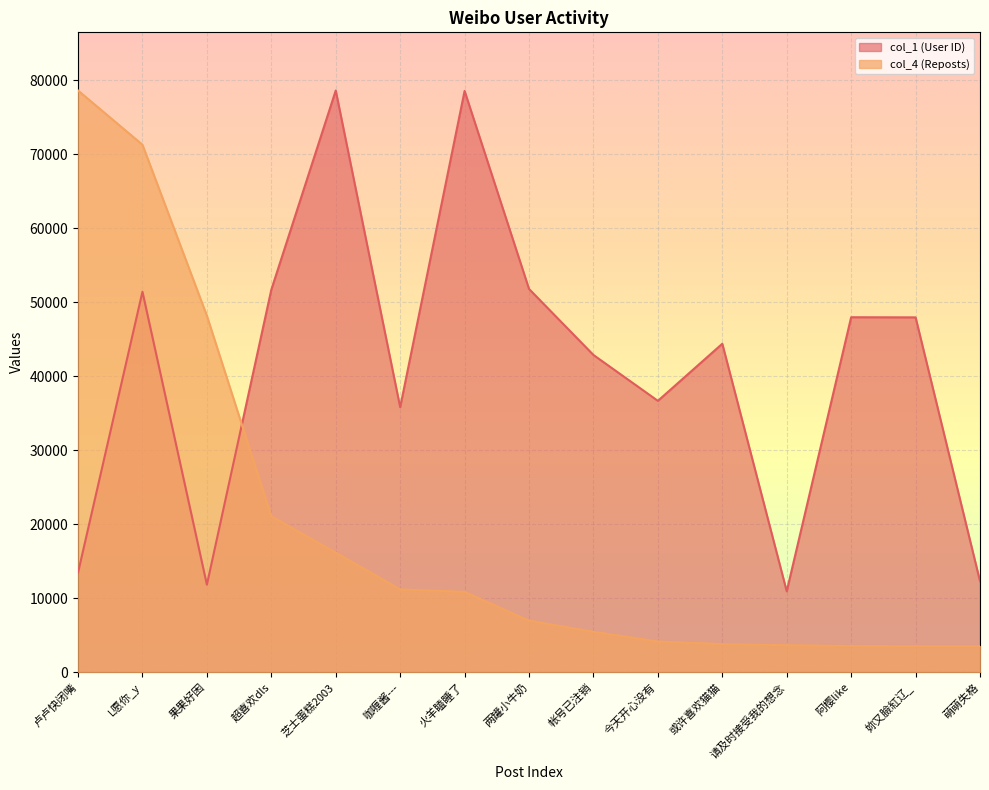

Is the value of col_1 (User ID) at 超喜欢dls greater than the value of col_4 (Reposts) at 阿樱like?

Yes